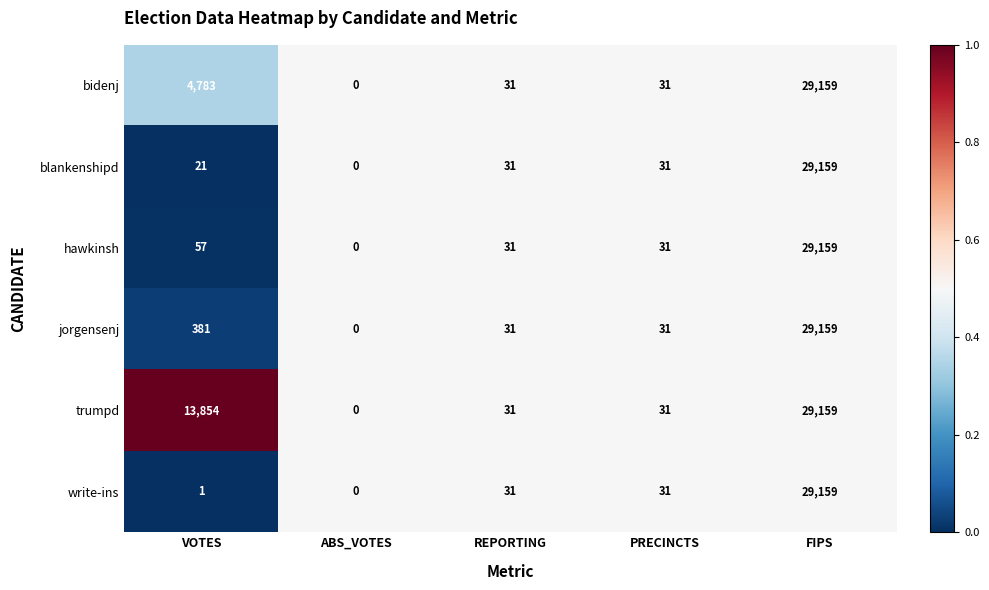

Which series has the largest total across all categories?

trumpd